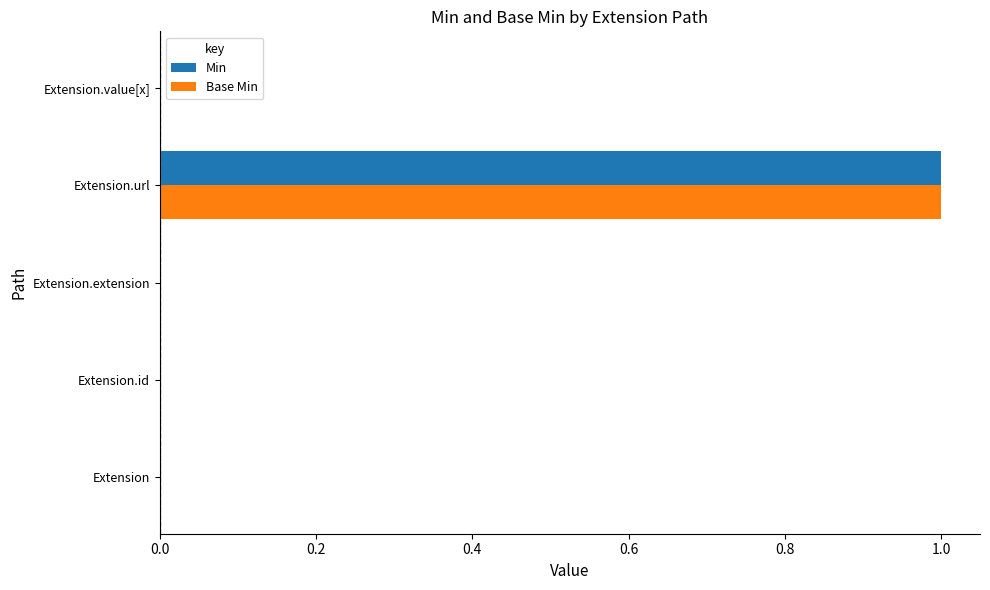

True or false: Min has a value of 1 at Extension.extension.

False